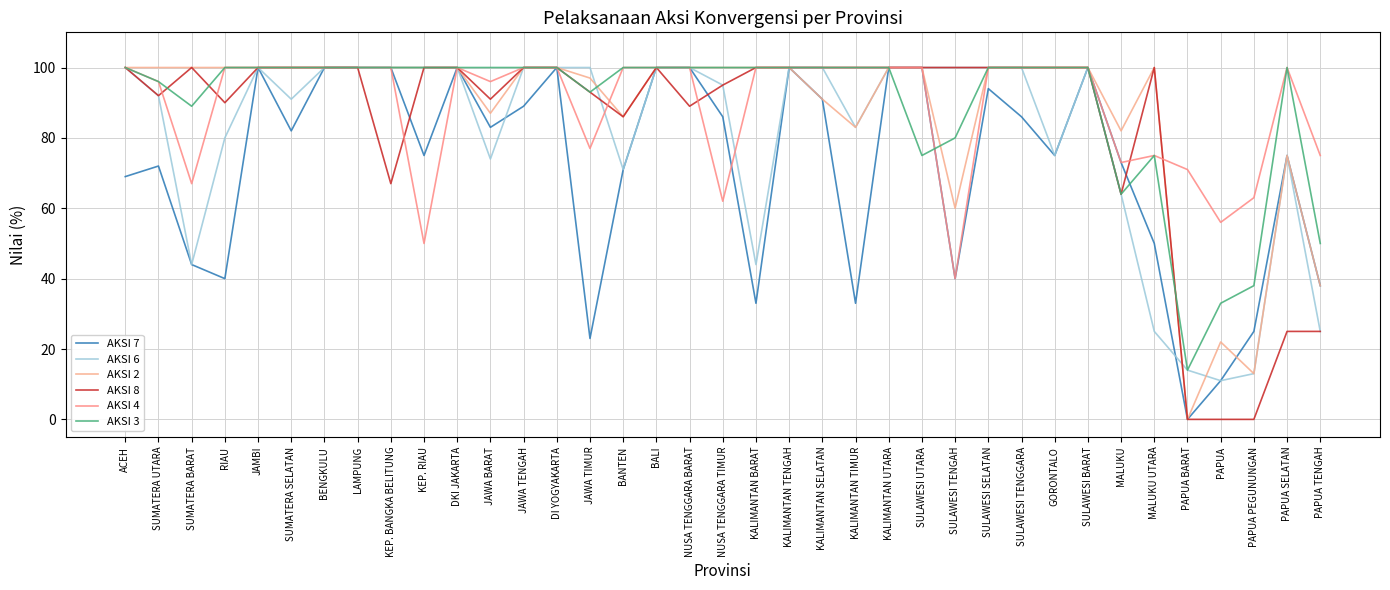

What is the difference between the maximum and minimum values in the AKSI 6 series?

89